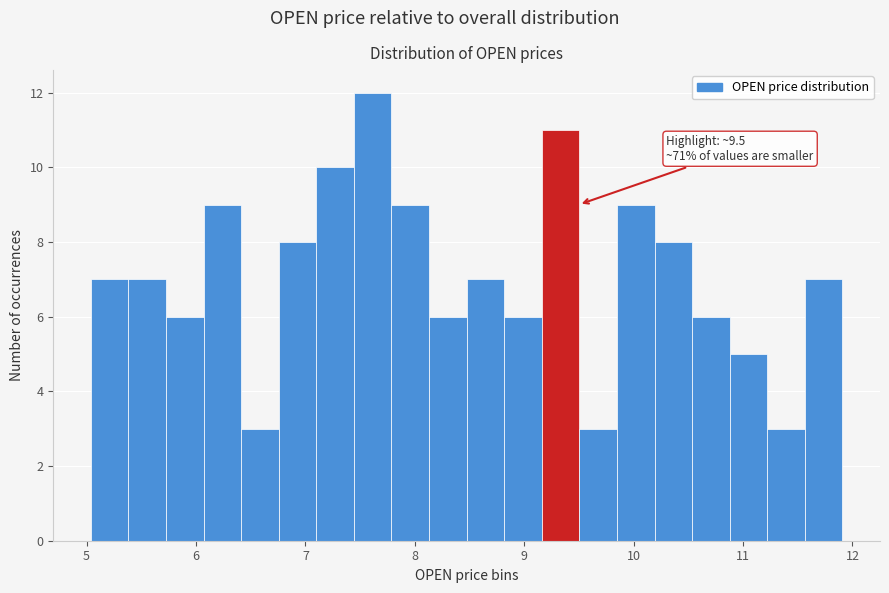

Around what value on the x-axis is the tallest bar? Give the approximate position of its centre, as read against the axis.

7.6